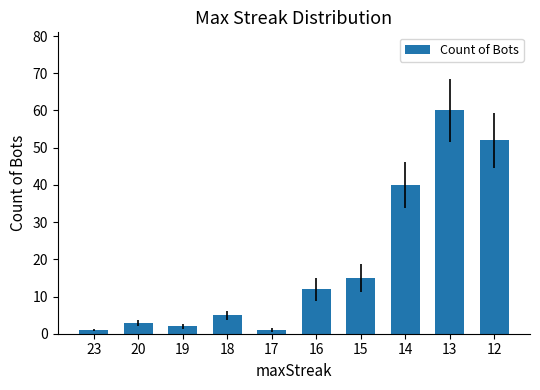

What is the greatest value displayed?

60